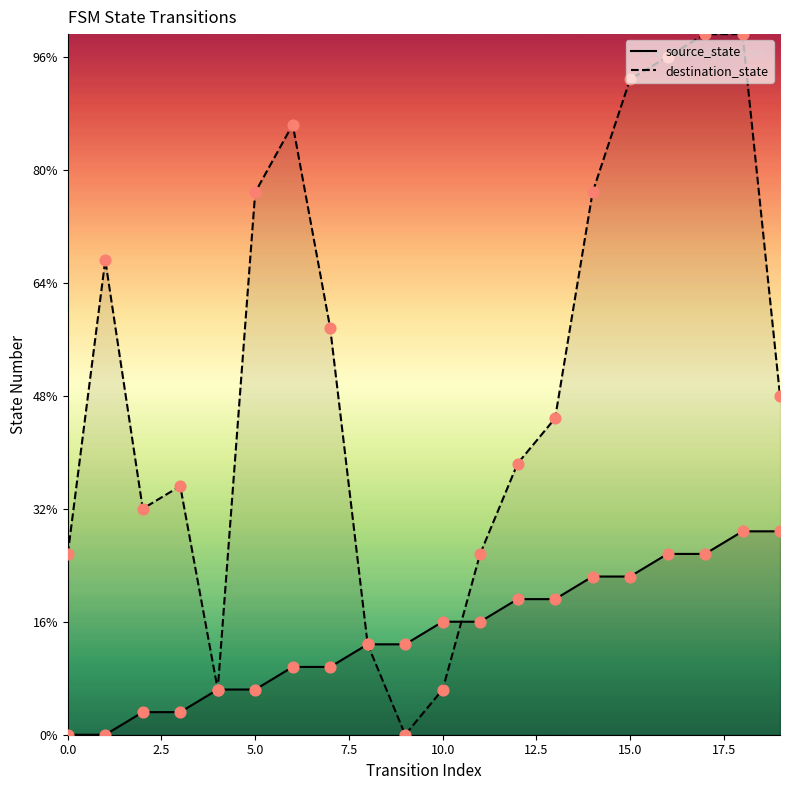

What are all the series names shown in the legend?

source_state, destination_state